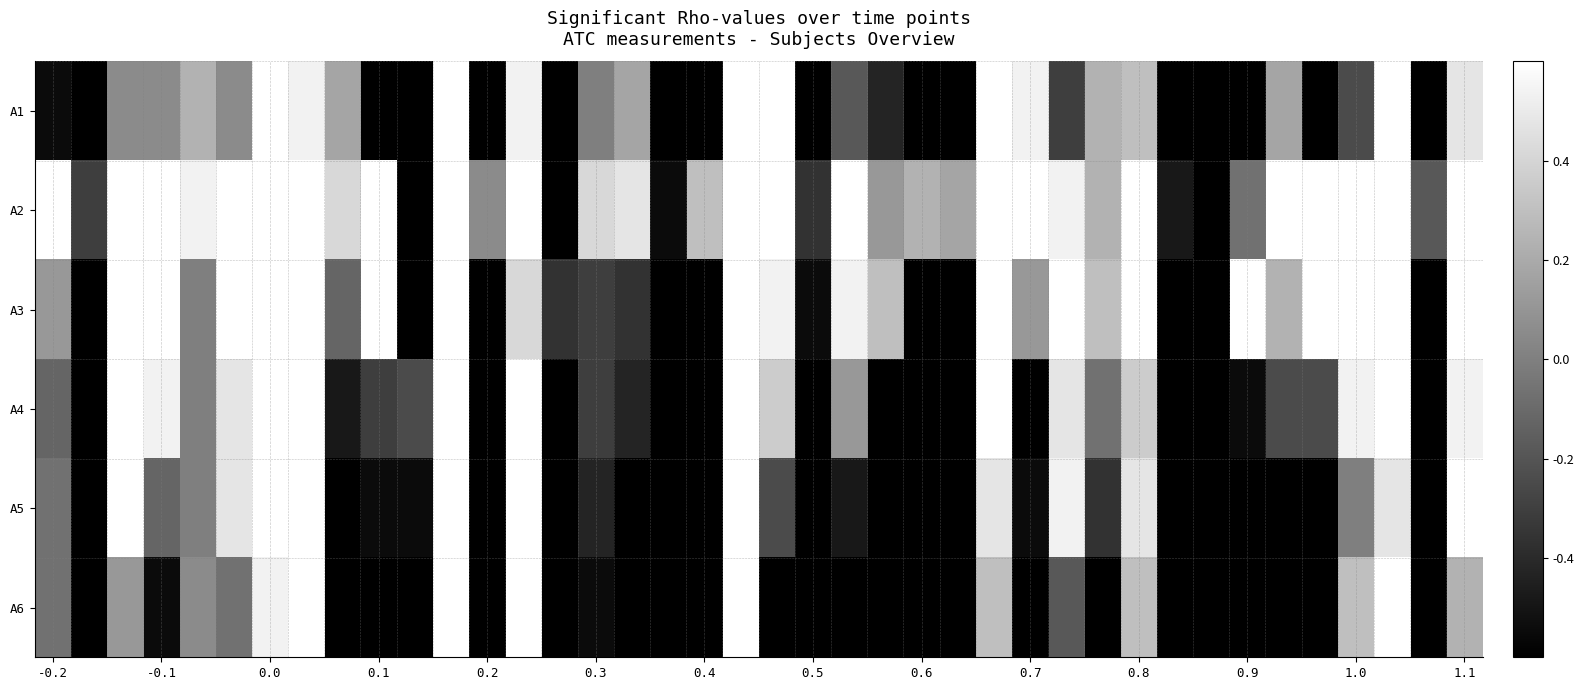

How many categories are shown in the chart?

40